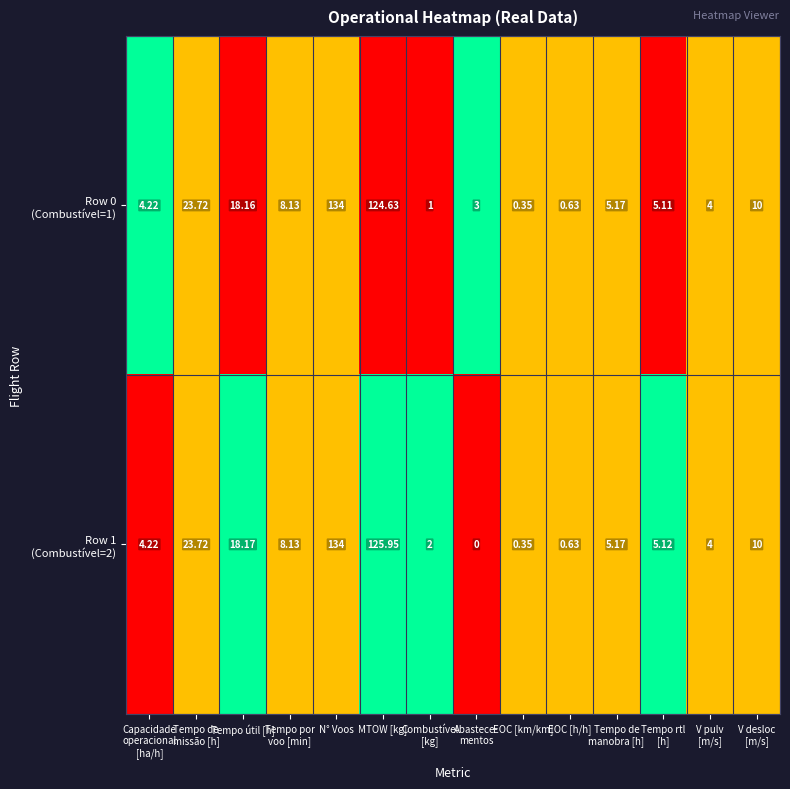

Count the number of data series in this chart.

2